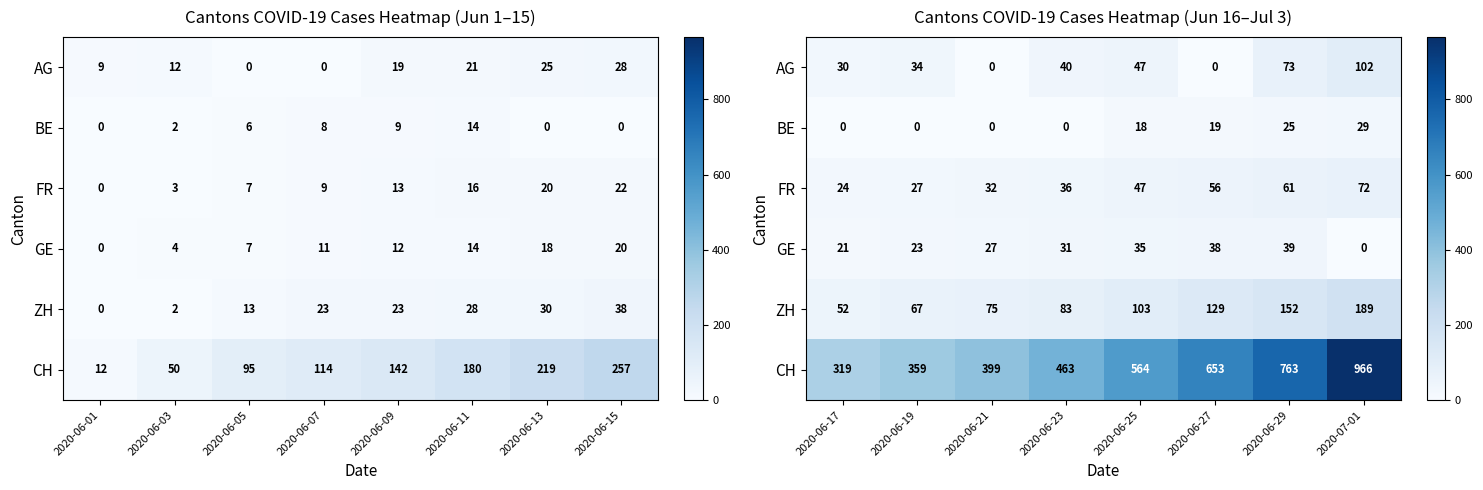

At how many categories does at least one series exceed 45?

8